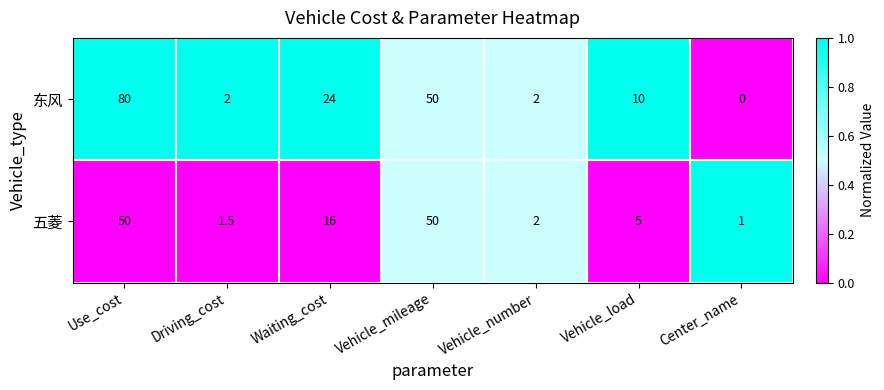

Count the number of categories in the chart.

7